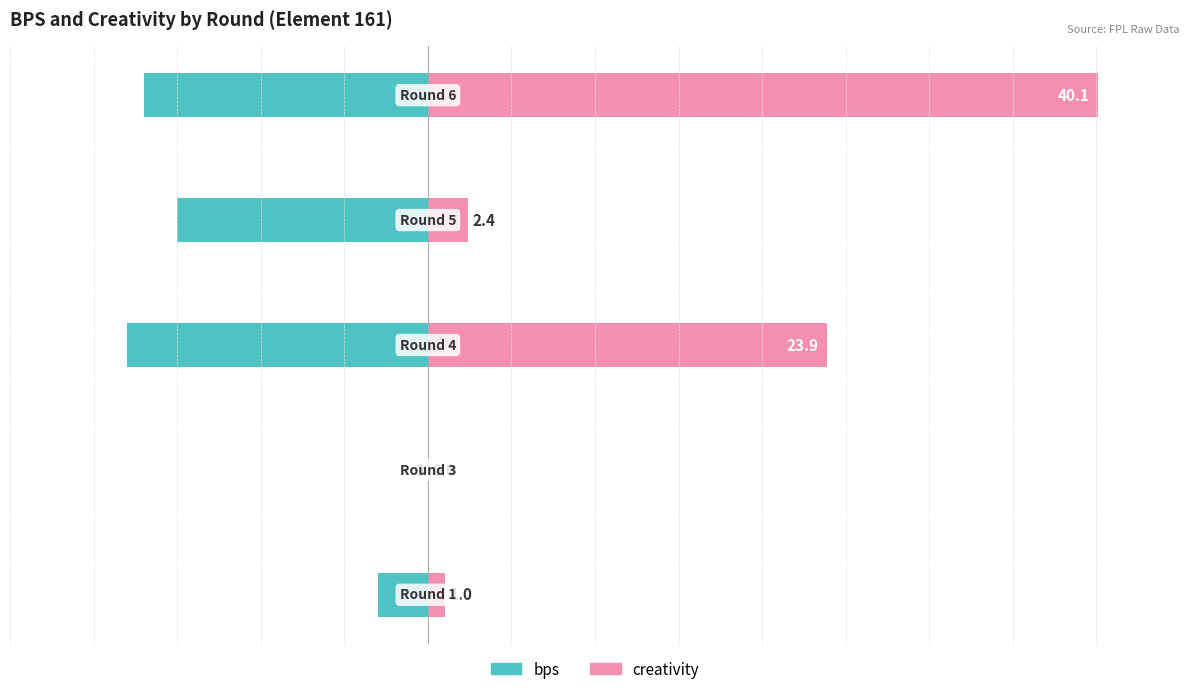

Reading left to right, list all the values displayed in this chart.

bps: -3.0	0.0	-18.0	-15.0	-17.0
creativity: 1.0	0.0	23.9	2.4	40.1